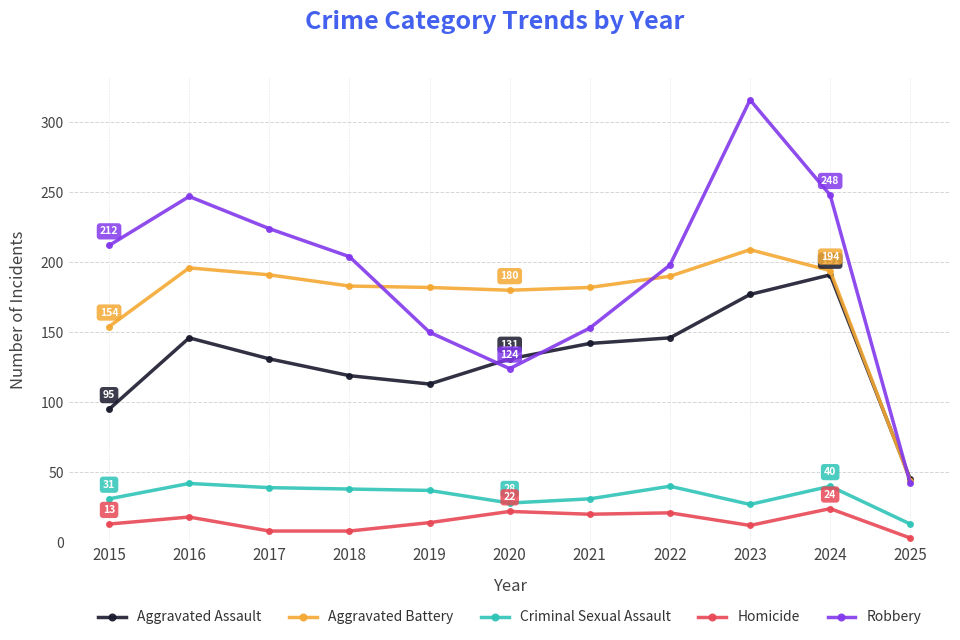

What is the value of the Criminal Sexual Assault point at the 10th from the left?

40